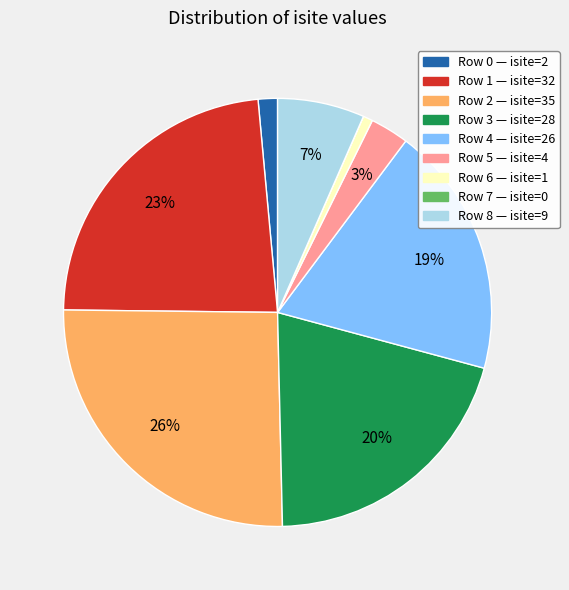

Is there any slice that represents more than half of the pie?

No